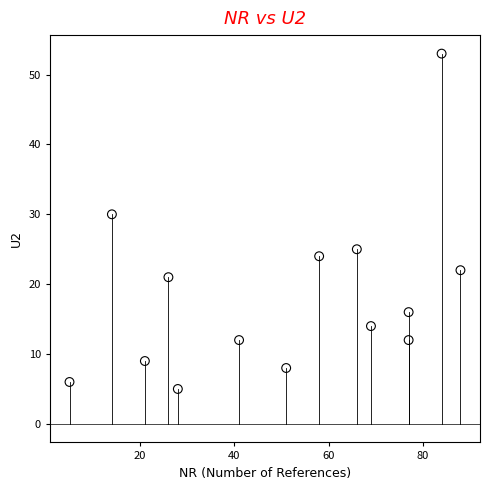

What is the range of Y values (max minus min)?

48